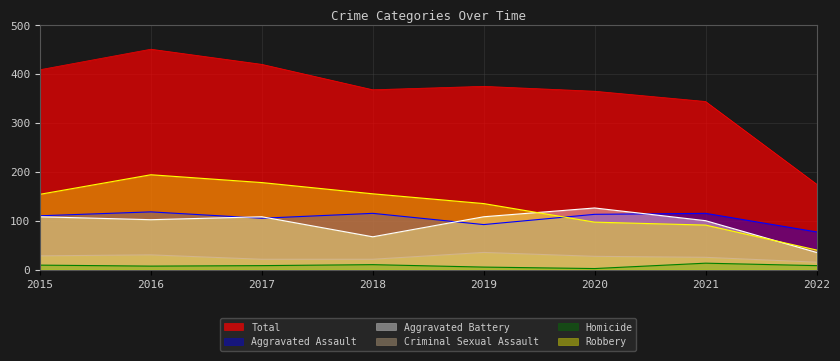

Which series has the largest range (max minus min)?

Total